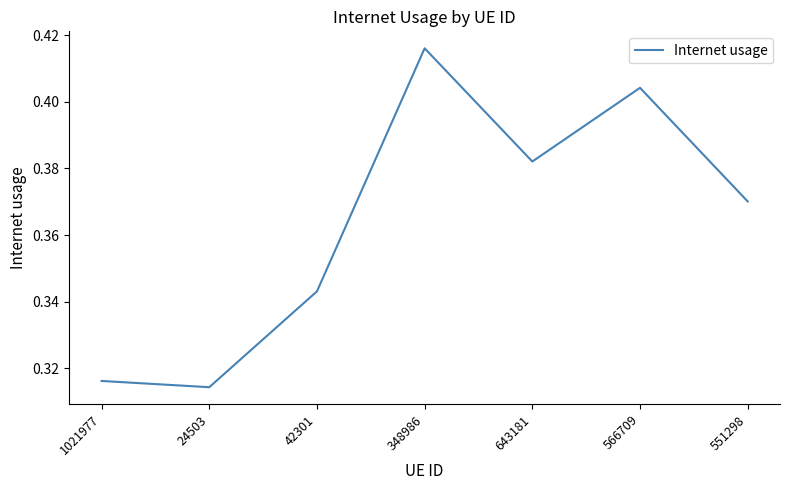

What is the change in value from 24503 to 566709?

+0.1